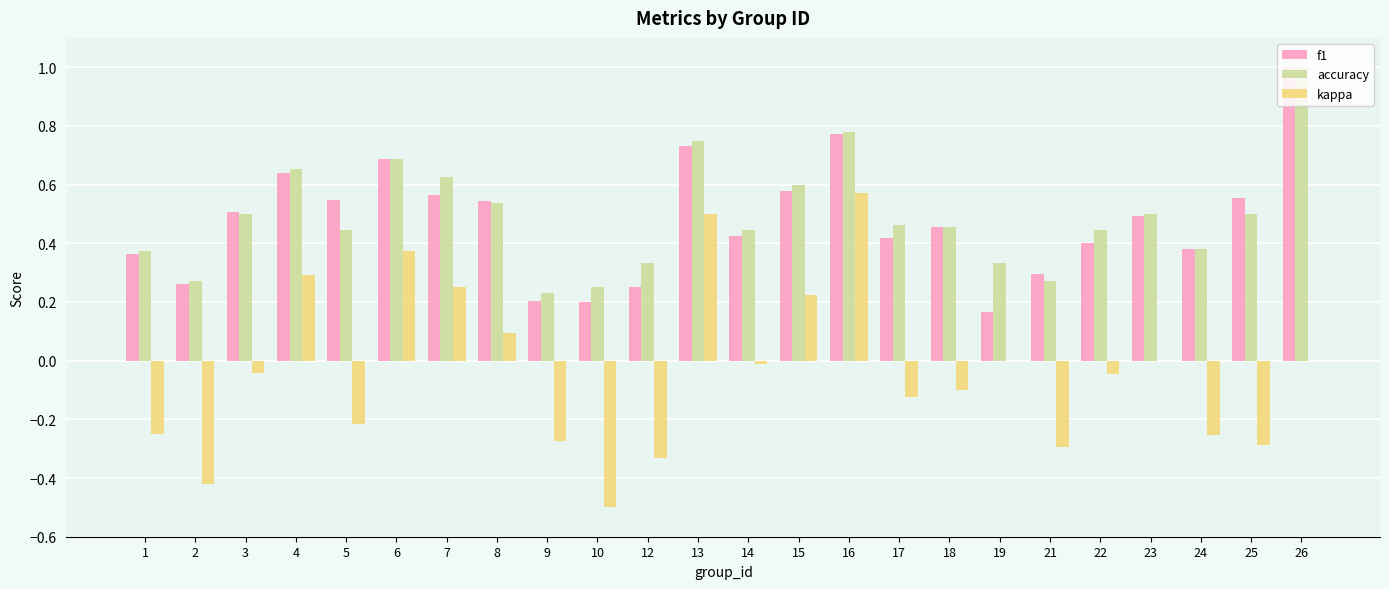

Which series changed the most between 12 and 25?

f1